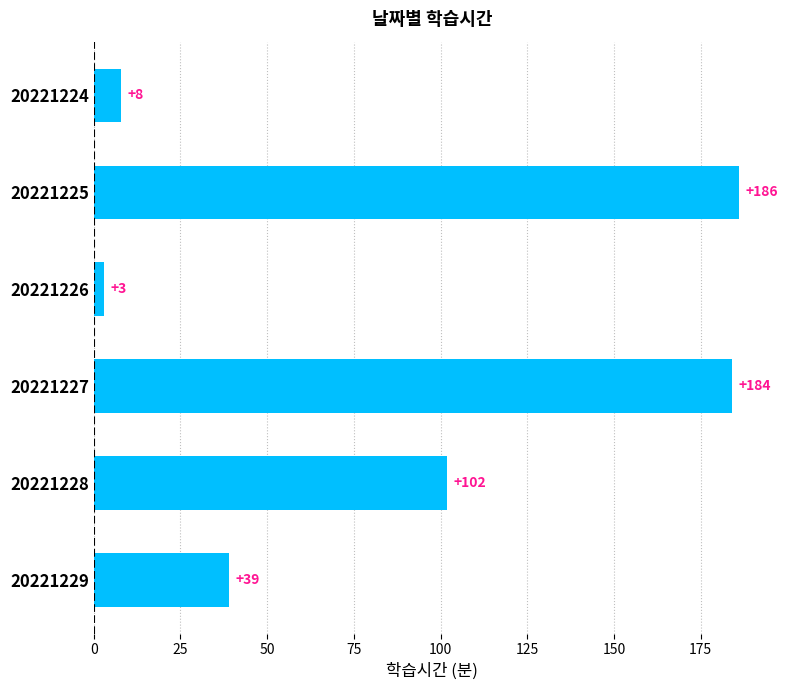

Is it true that the value at 20221224 is 8?

True